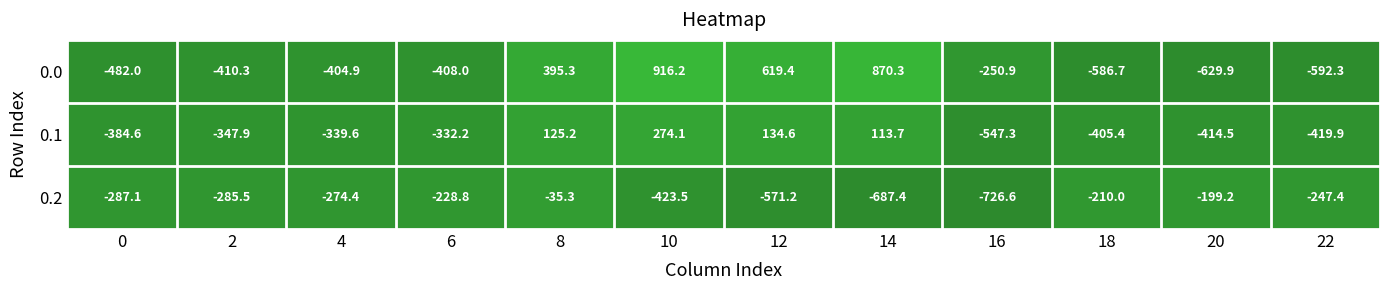

The 0.1 series shows -332.2 at 6. True or false?

True